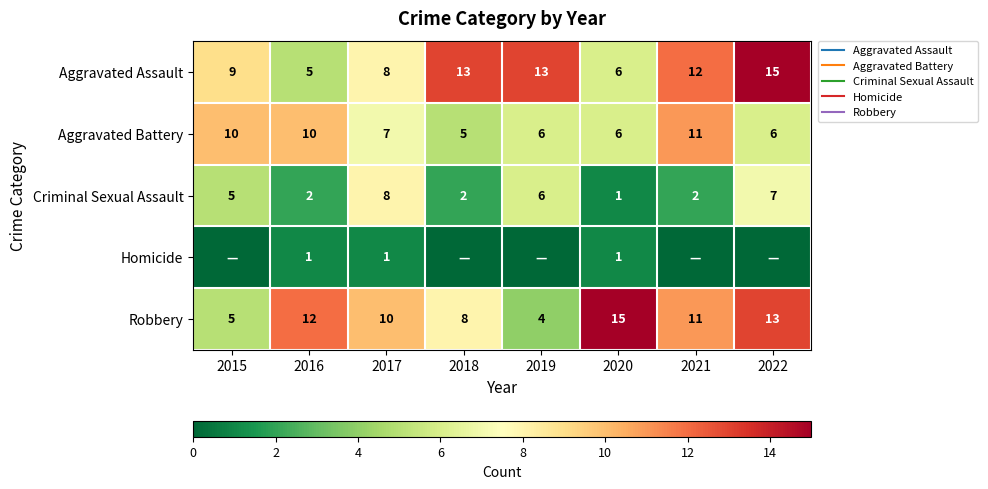

At how many categories does at least one series exceed 11?

6